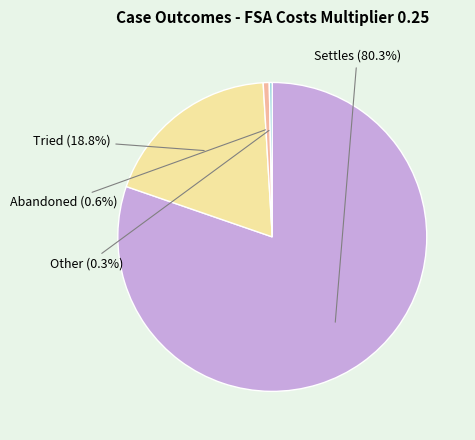

To the nearest percent, what is the average slice percentage?

25%